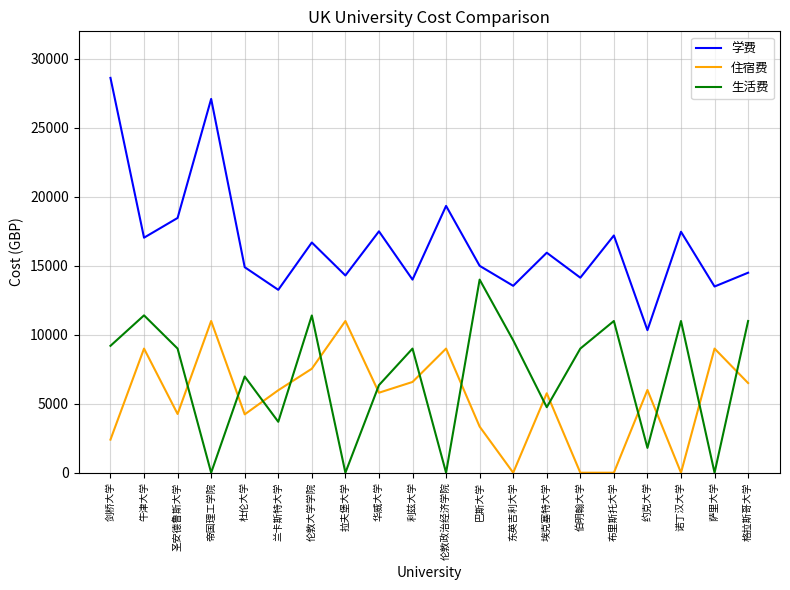

True or false: 学费 has a value of 25076 at 伦敦大学学院.

False